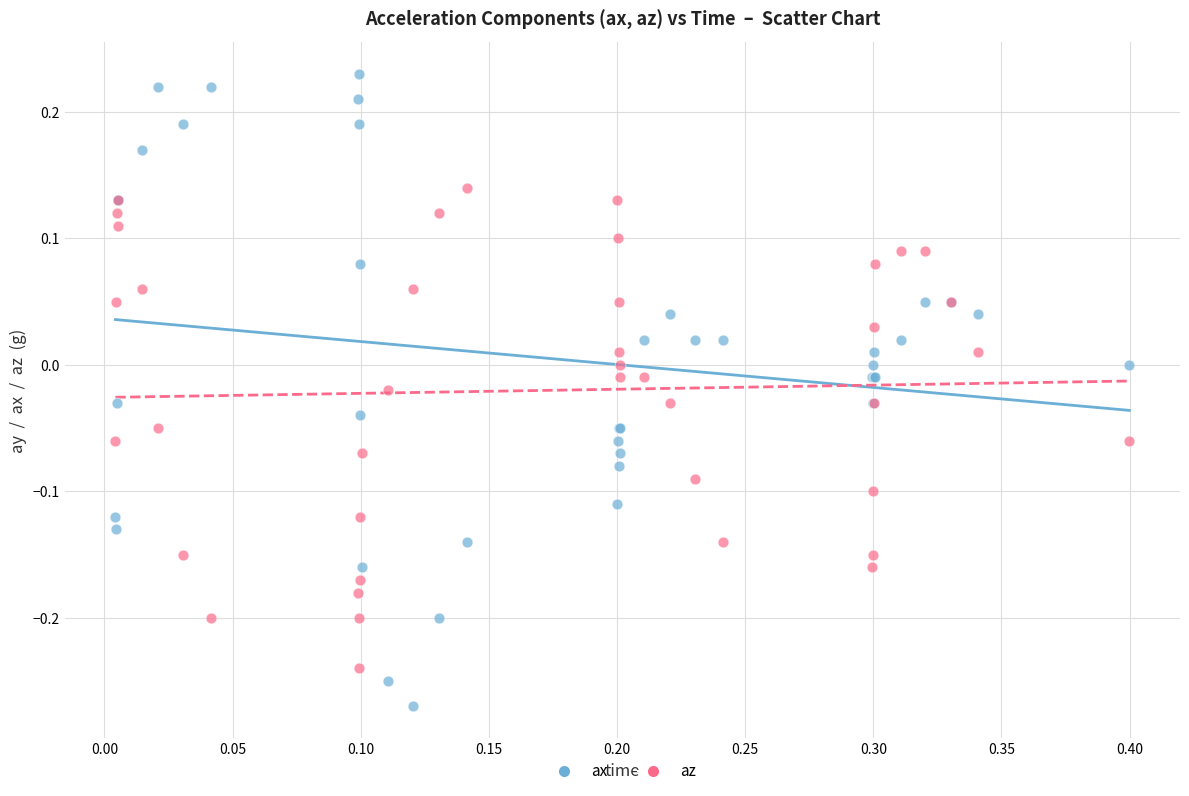

Which series contains the lowest Y value?

ax